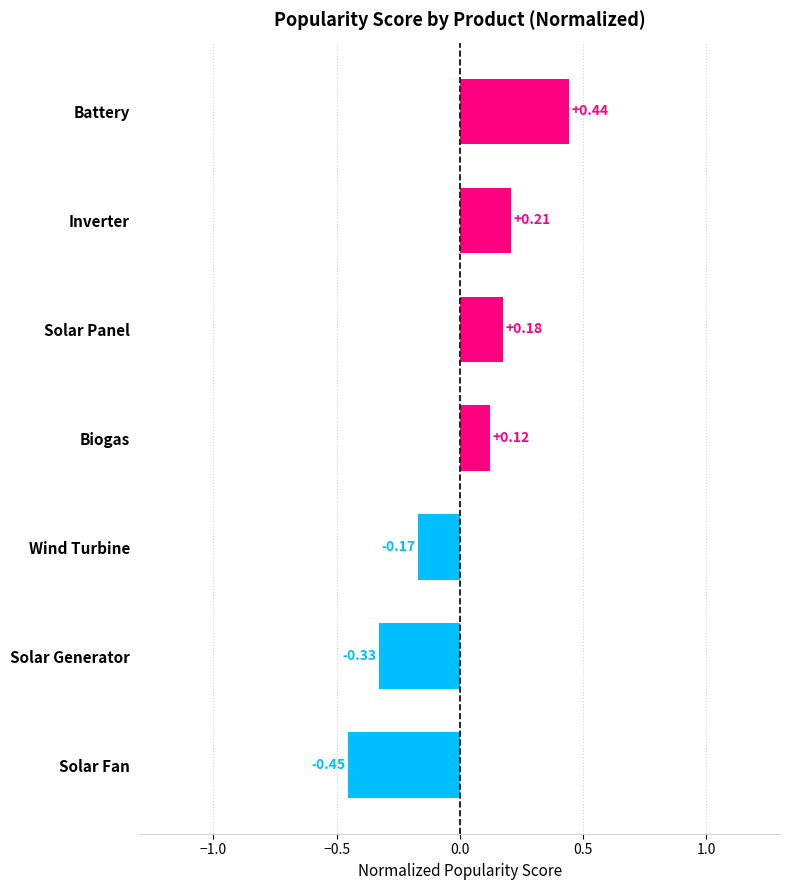

How many distinct data groups are displayed?

1